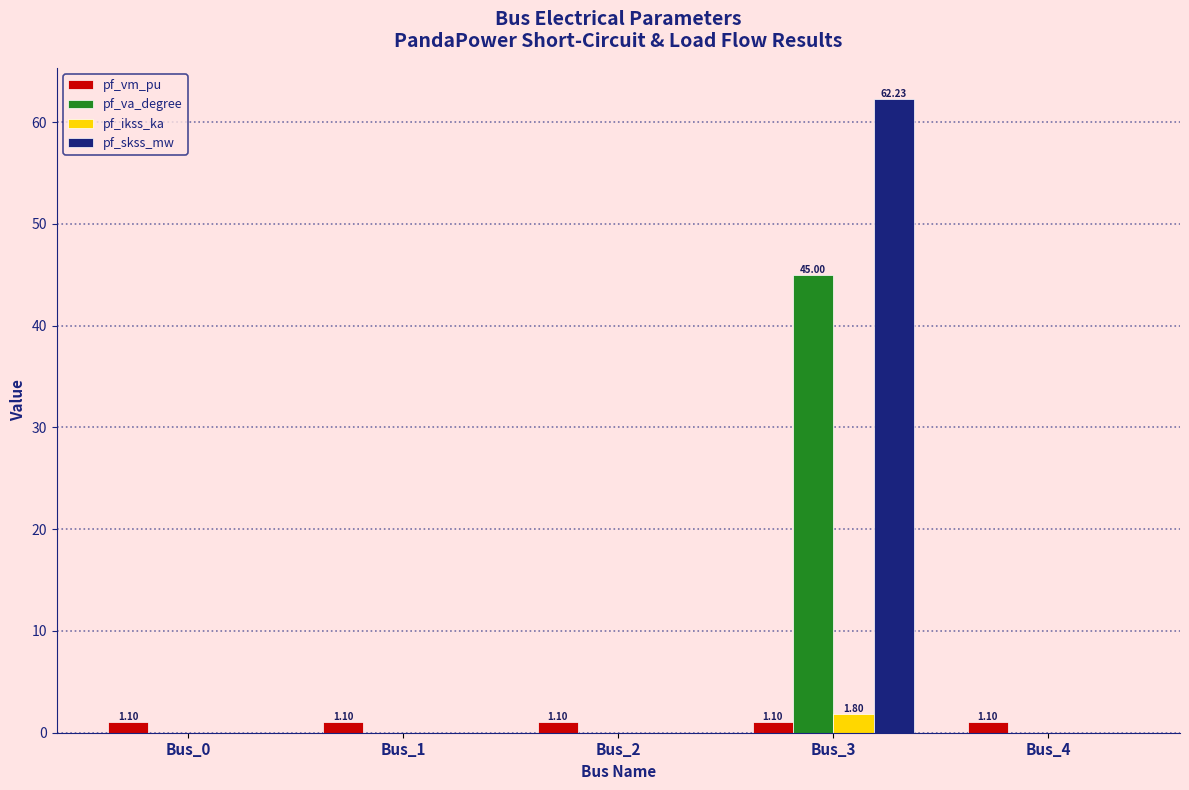

What is the maximum value shown in the chart?

62.2